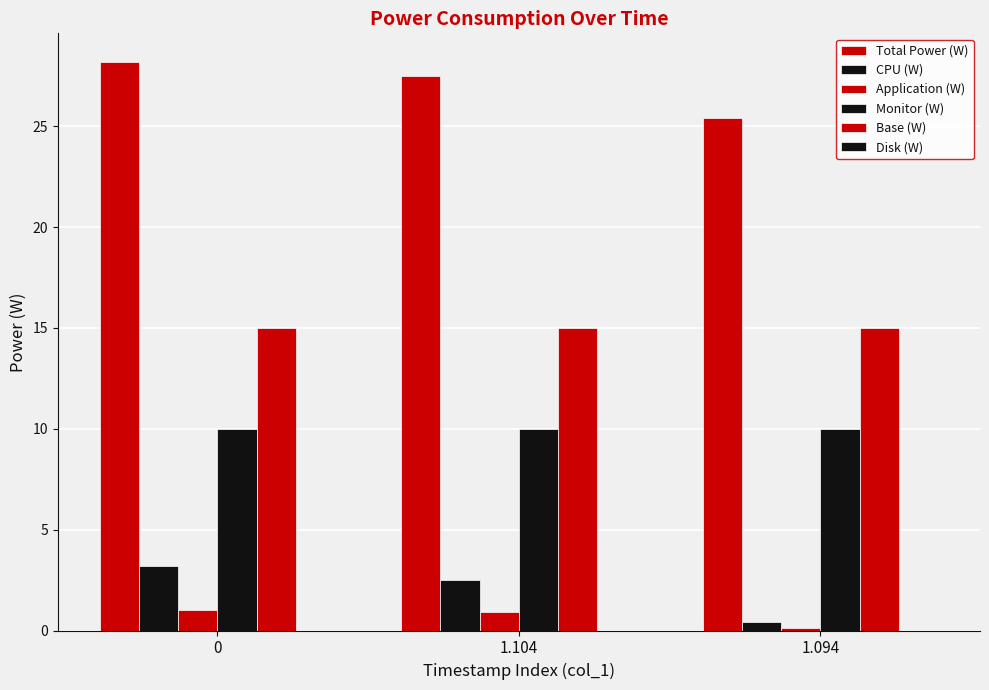

How many distinct data groups are displayed?

5